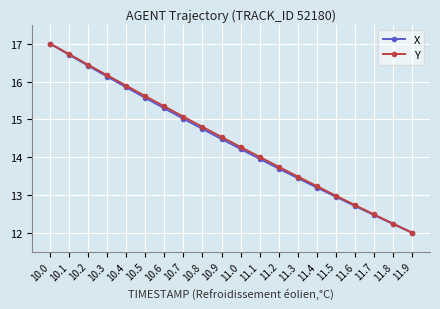

True or false: Y has a value of 14.8 at 10.8.

True